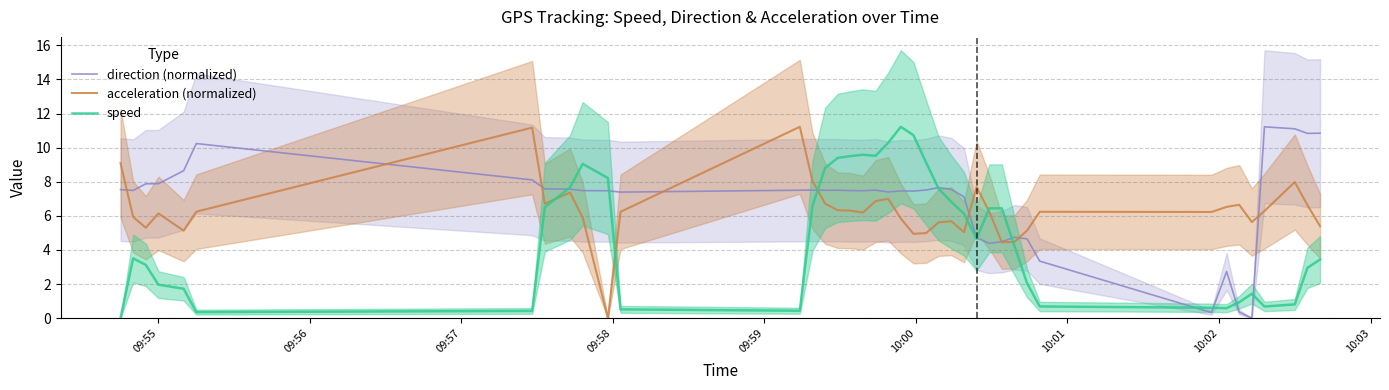

How many times do acceleration (normalized) and speed cross each other?

6